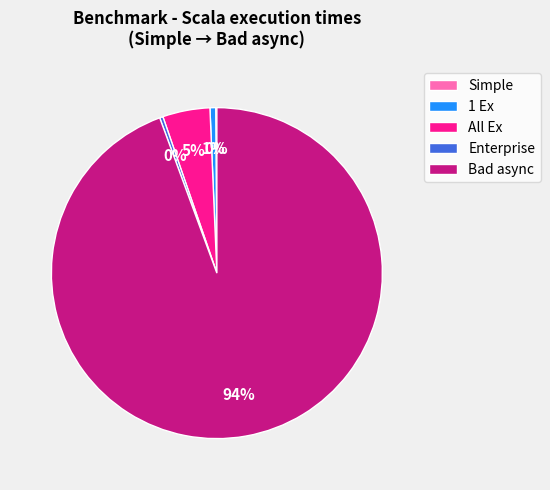

To the nearest percent, what is the average slice percentage?

20%